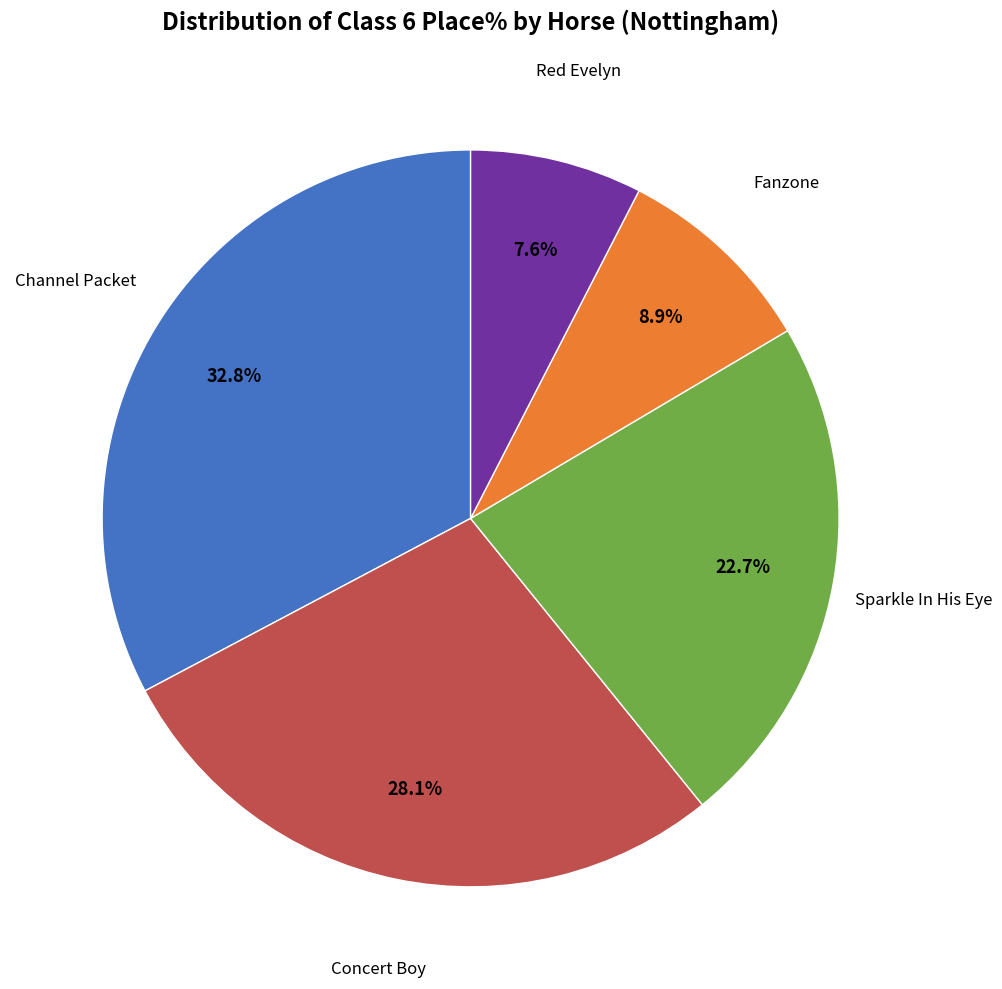

Between Channel Packet and Red Evelyn, which is larger?

Channel Packet